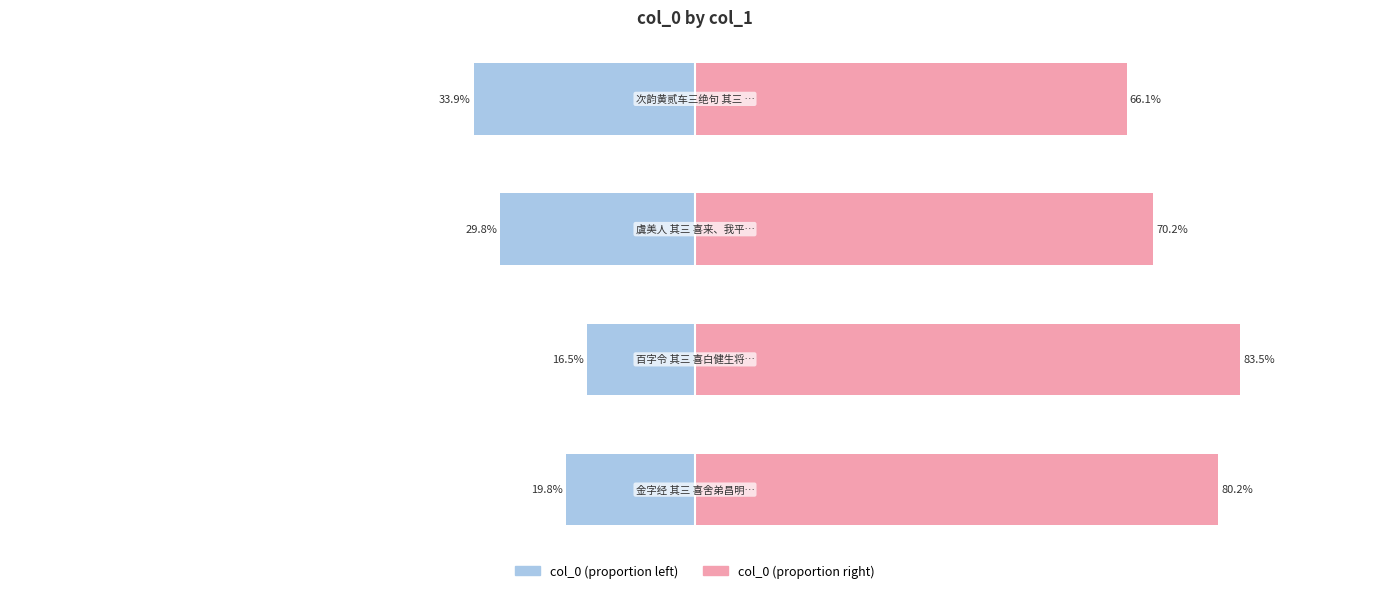

Reading left to right, extract all data points from this chart.

col_0 (left): 0=-19.8	1=-16.5	2=-29.8	3=-33.9
col_0 (right): 0=80.2	1=83.5	2=70.2	3=66.1